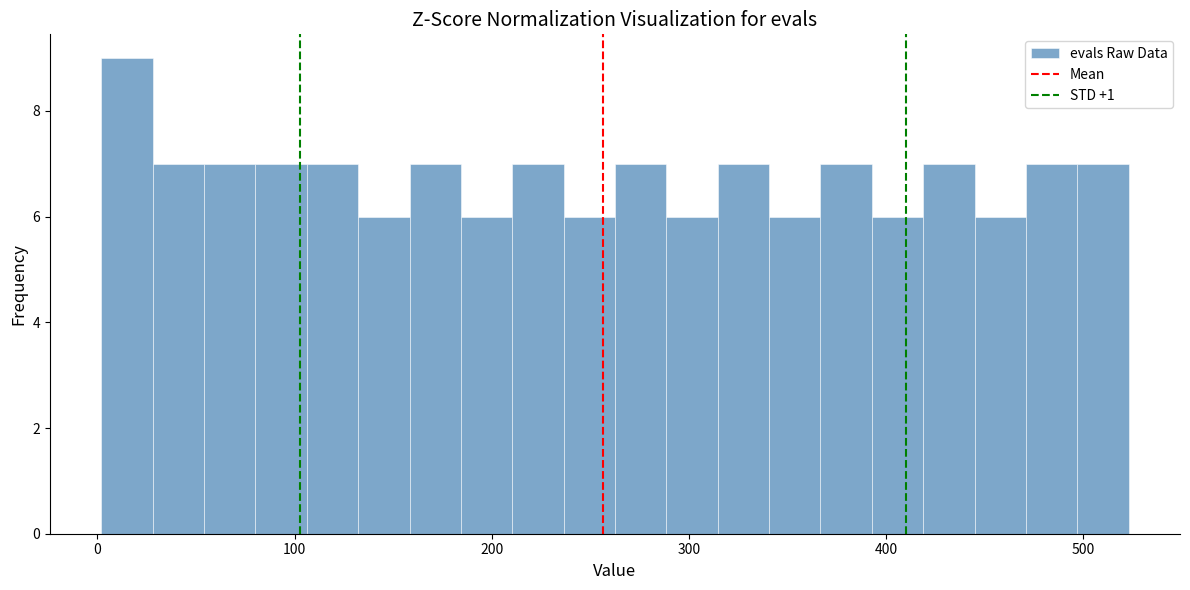

Read against the x-axis, roughly where is the centre of the tallest bar?

20